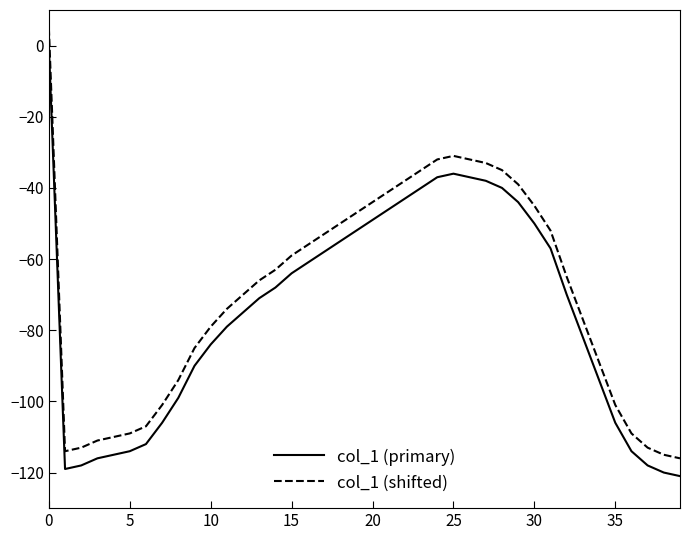

What are all the series names shown in the legend?

col_1 (primary), col_1 (shifted)